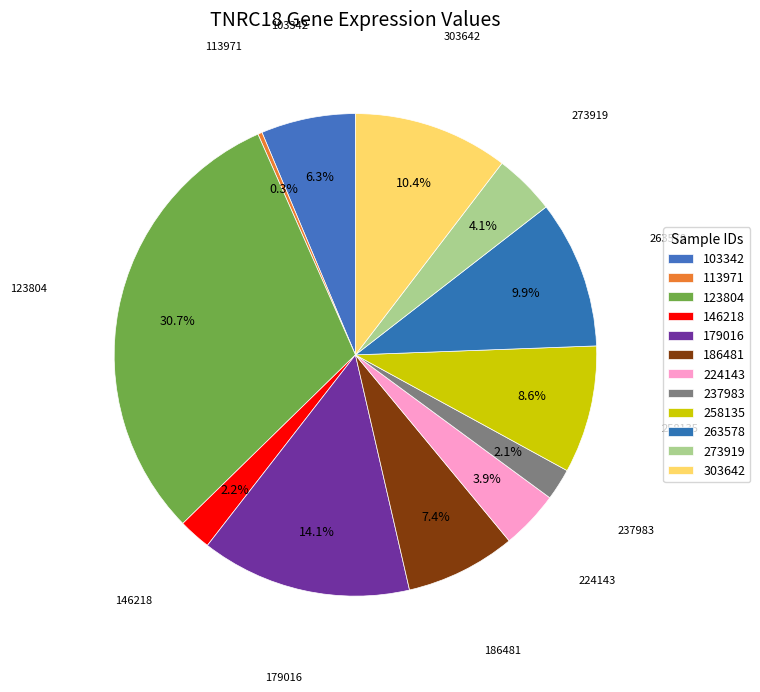

Is there any slice that represents more than half of the pie?

No